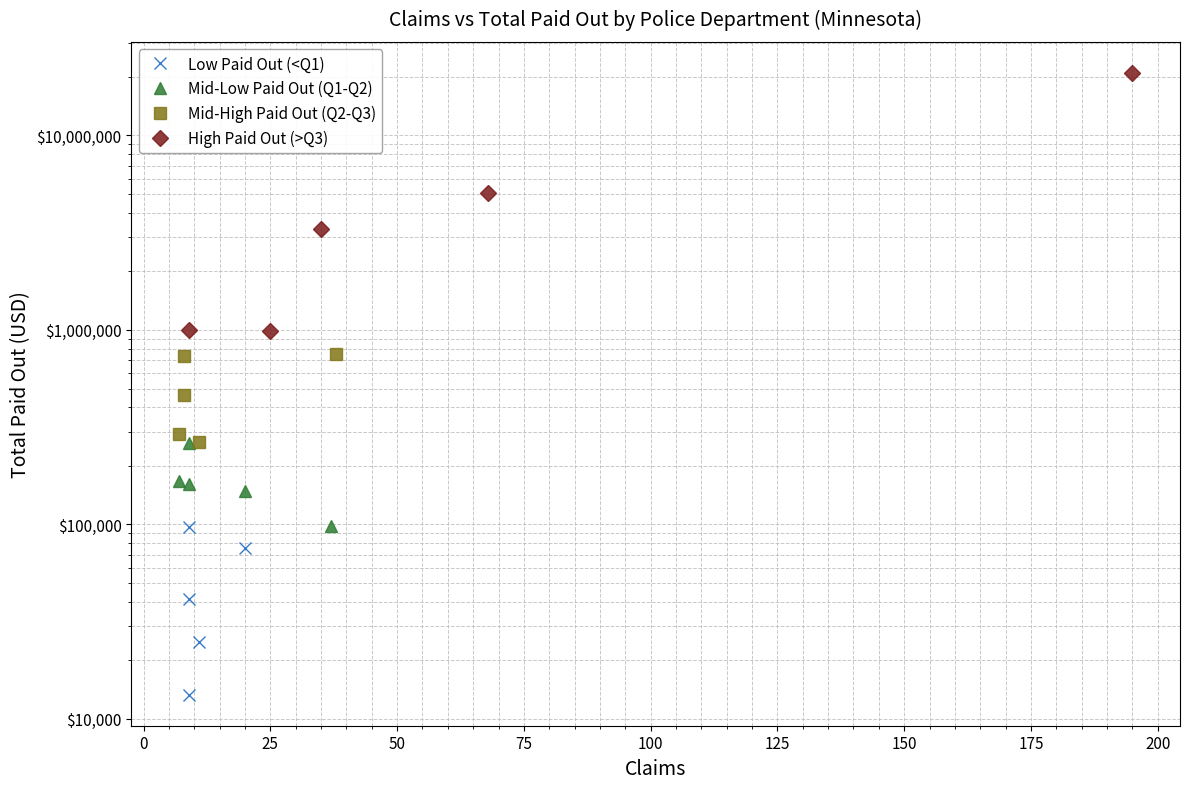

What is the minimum value shown in the chart?

13331.9